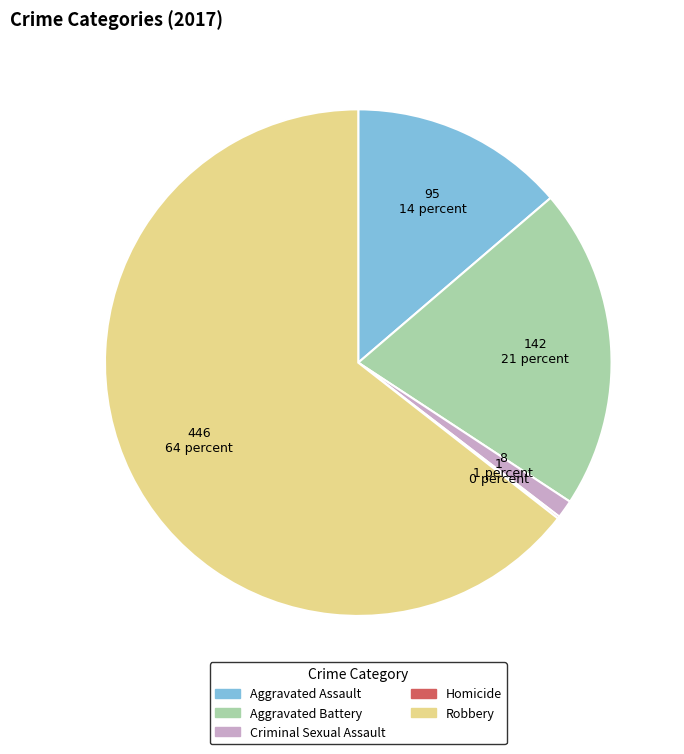

What is the majority slice?

Robbery